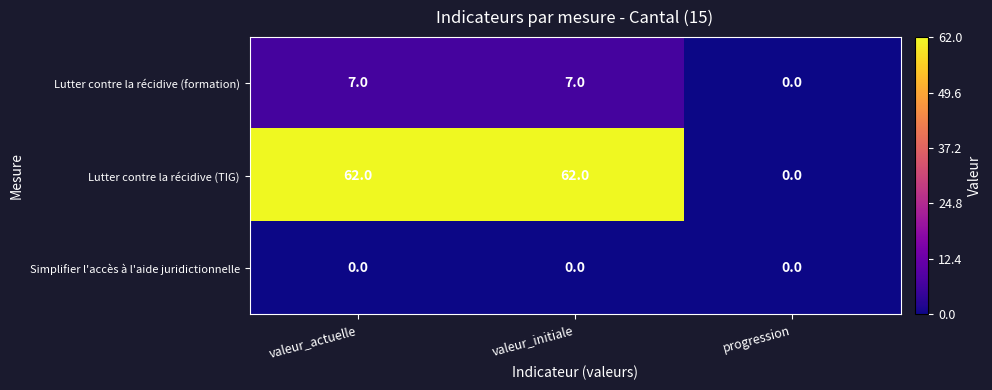

What is the maximum value shown in the chart?

62